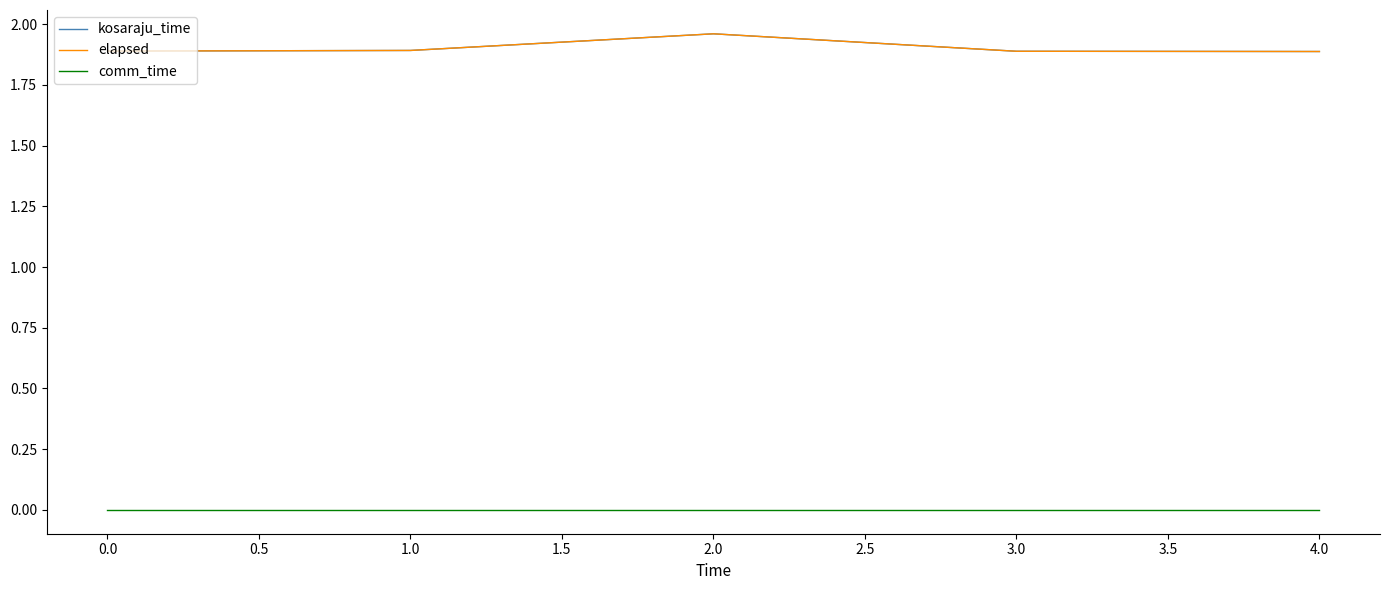

The elapsed series shows 1.9 at 1.0. True or false?

True